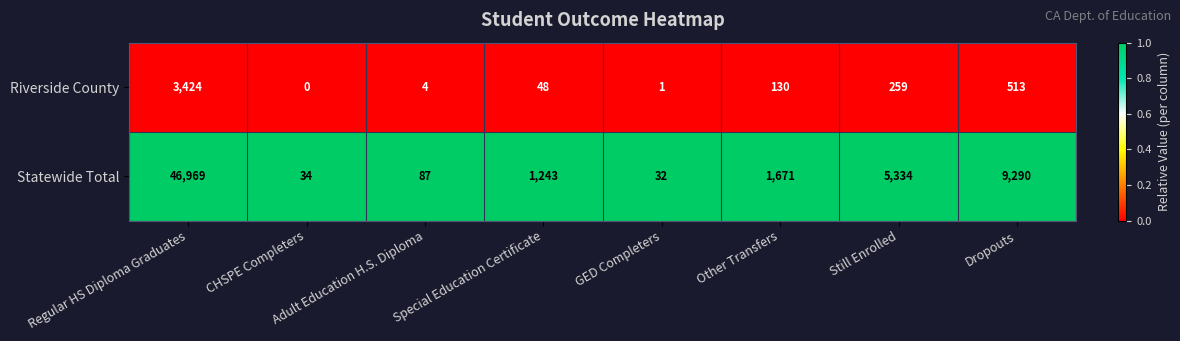

True or false: Statewide Total has a value of 32 at GED Completers.

True